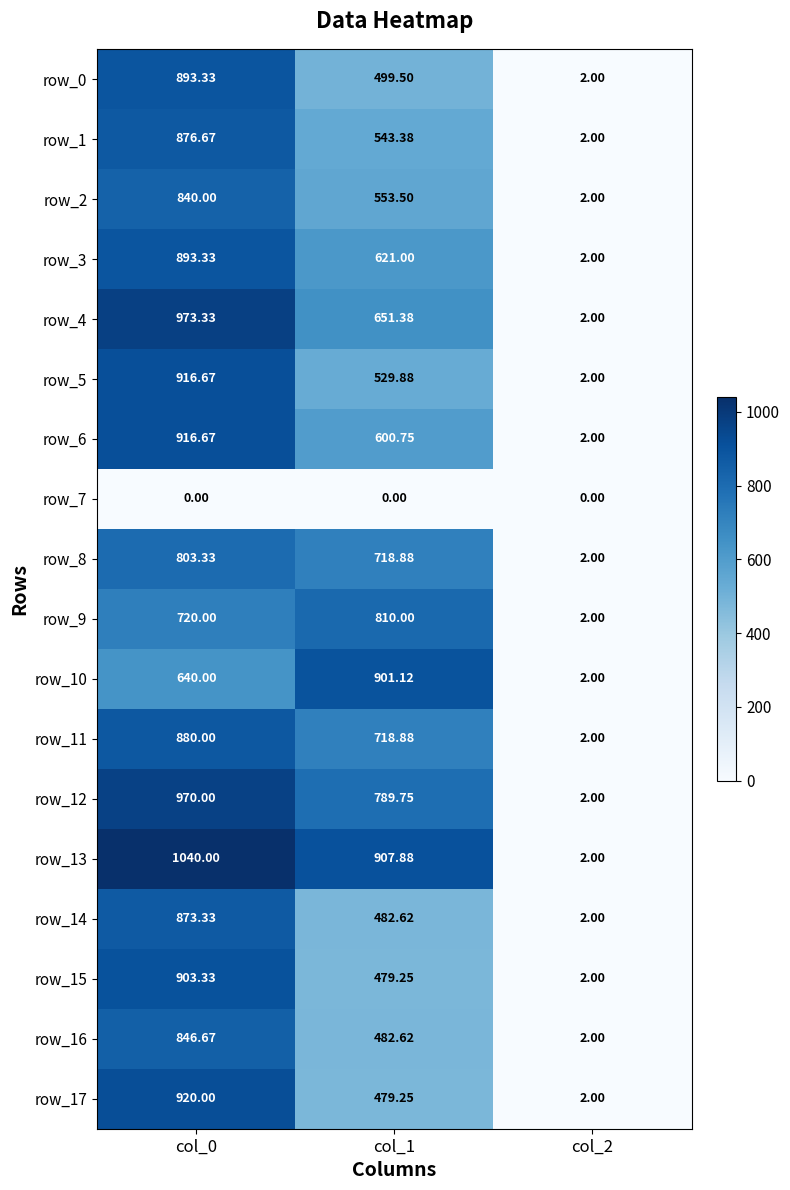

Where does the row_2 series first go above 553?

col_0